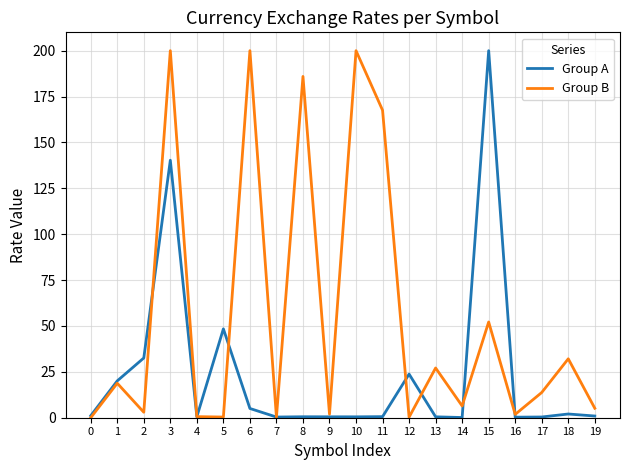

True or false: Group B has more than 0 points higher than both neighbors.

True